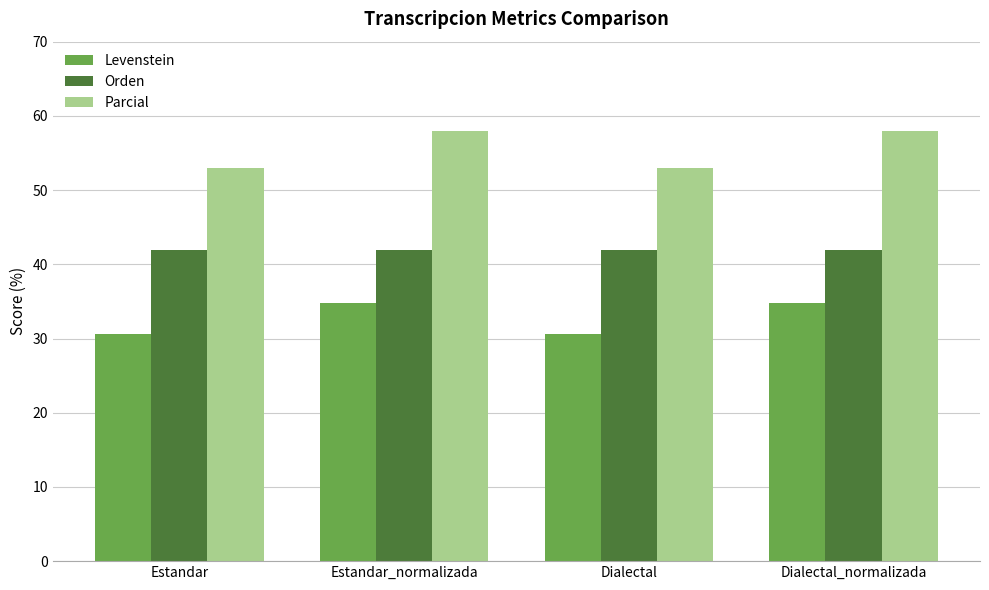

Which series has the widest spread of values?

Parcial